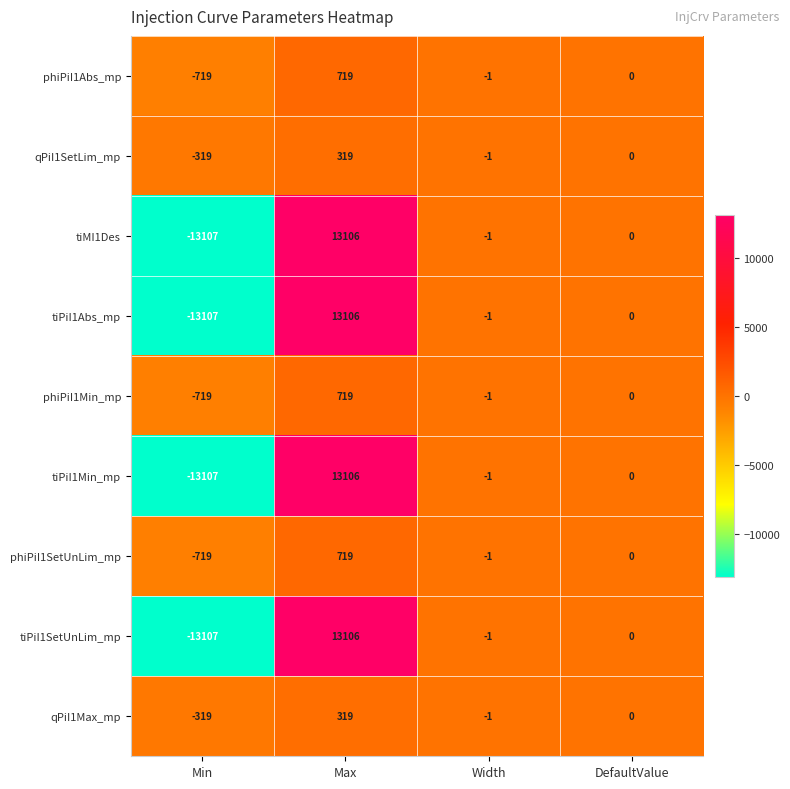

At which category is the sum across all series the highest?

Max